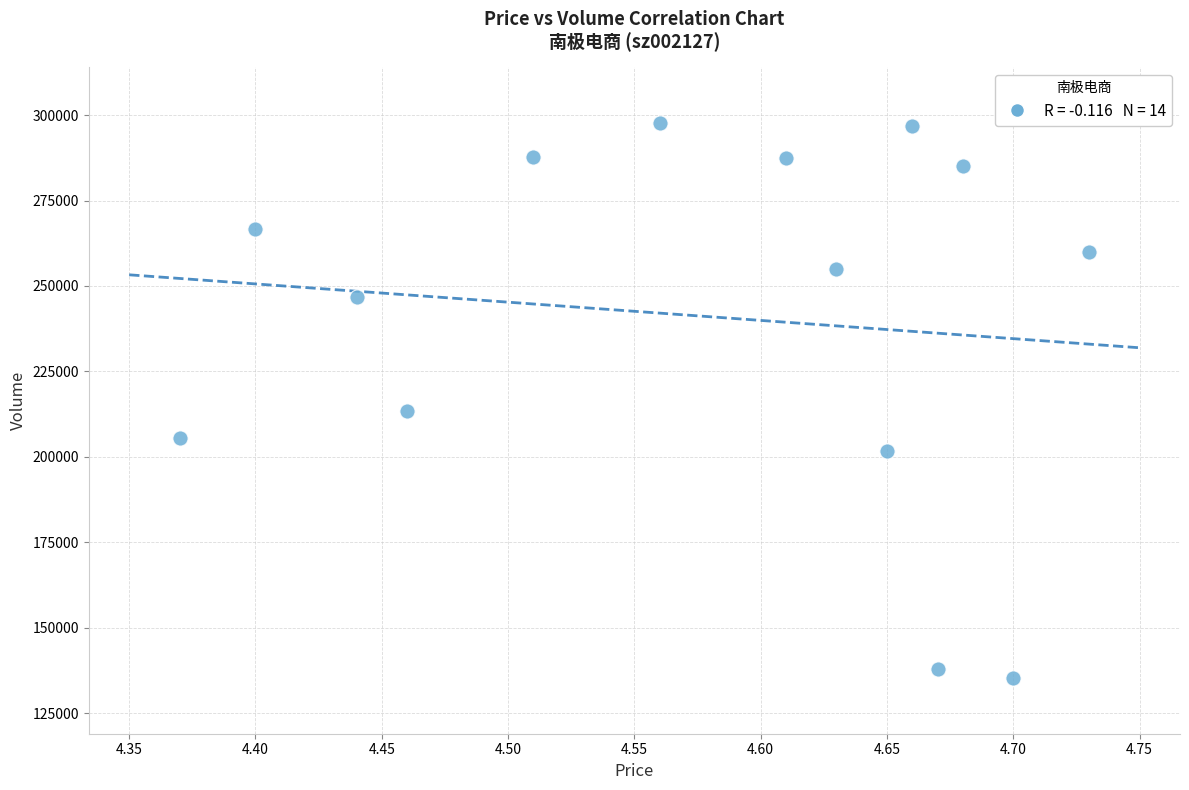

What Y value in the scatter plot is closest to 216482?

213332